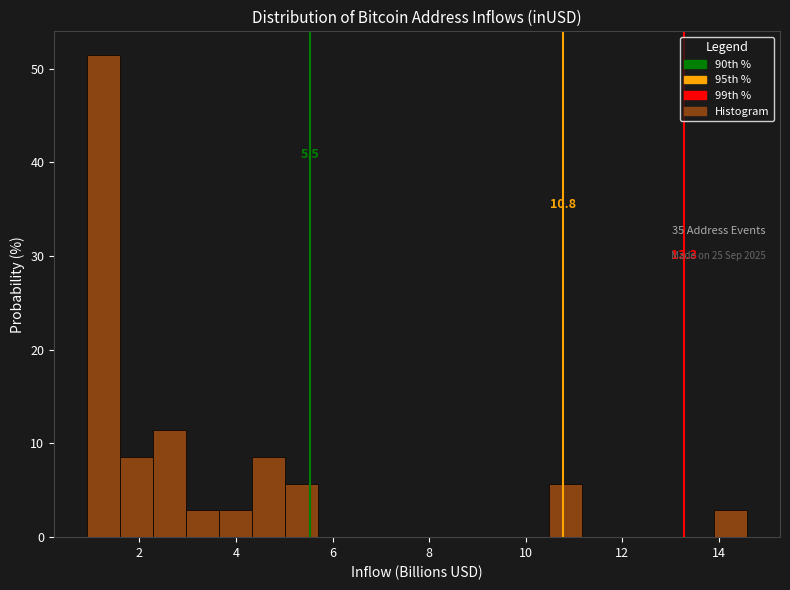

Read against the x-axis, roughly where is the centre of the tallest bar?

1.2